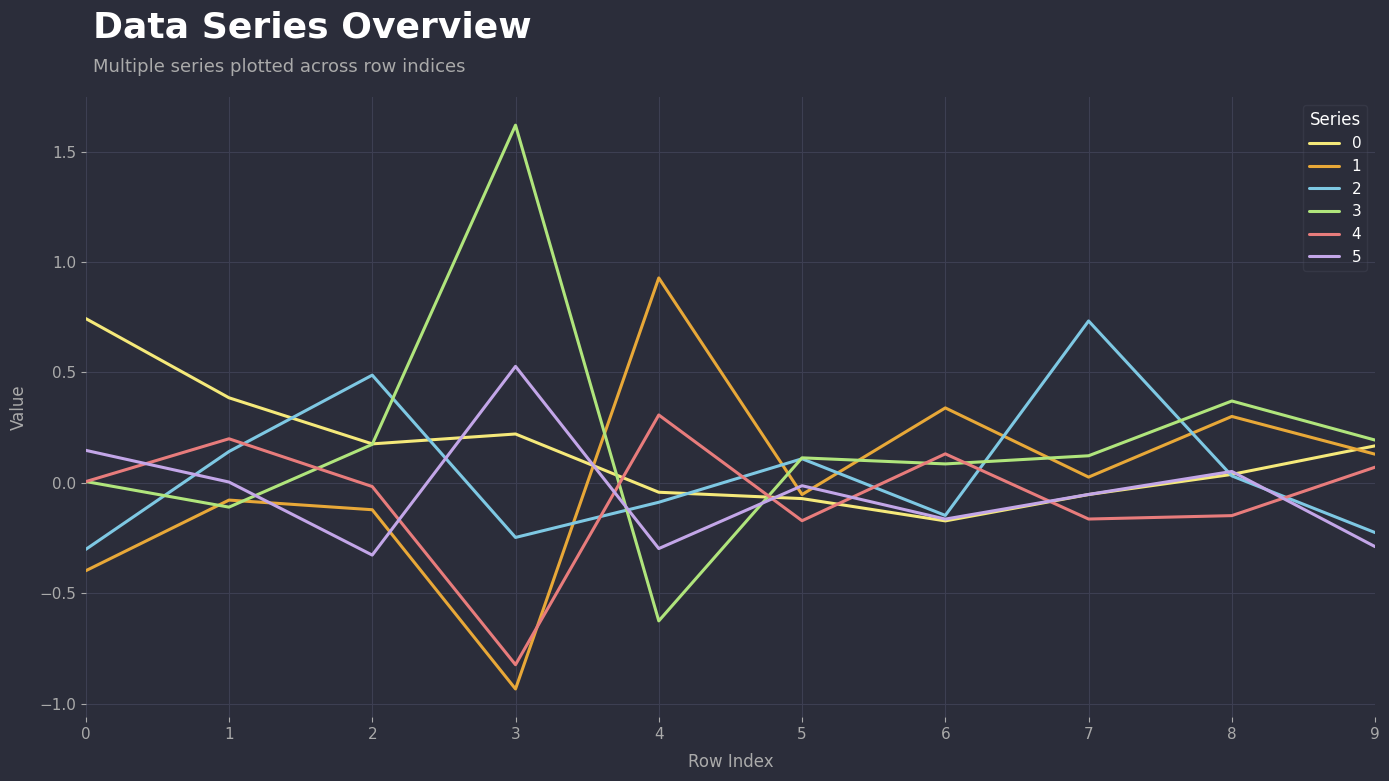

After their last crossing, which series has the higher values: 3 or 1?

3